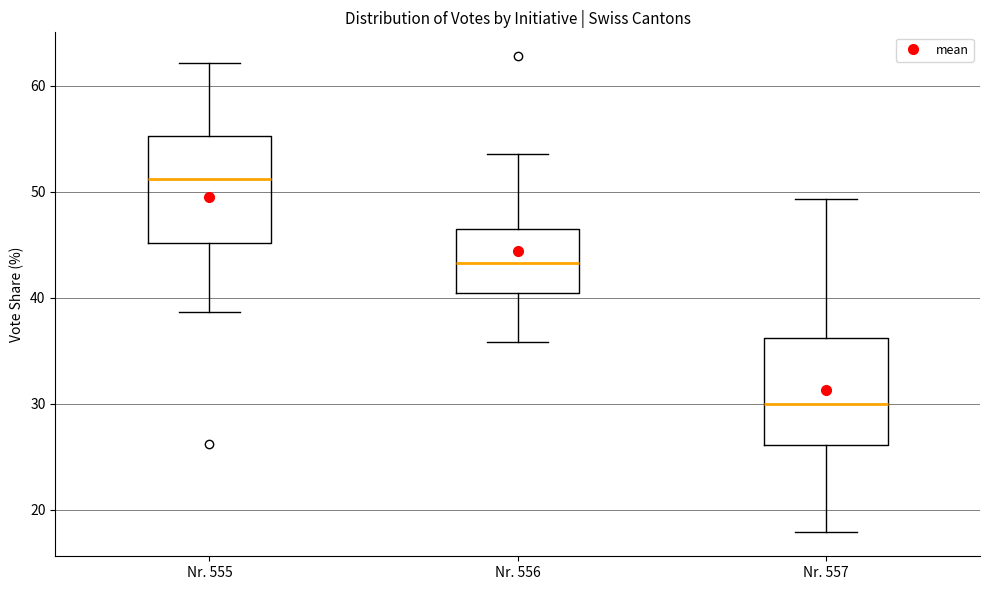

Reading left to right, transcribe this box plot: for each box, give where its median line is, the range the box spans, and where its two whiskers end, as read against the y-axis. The values are not printed on the chart, so give them approximately, as read against the axis.

Nr. 555: median 51, box 45 to 55, whiskers 39 to 62
Nr. 556: median 43, box 40 to 46, whiskers 36 to 54
Nr. 557: median 30, box 26 to 36, whiskers 18 to 49